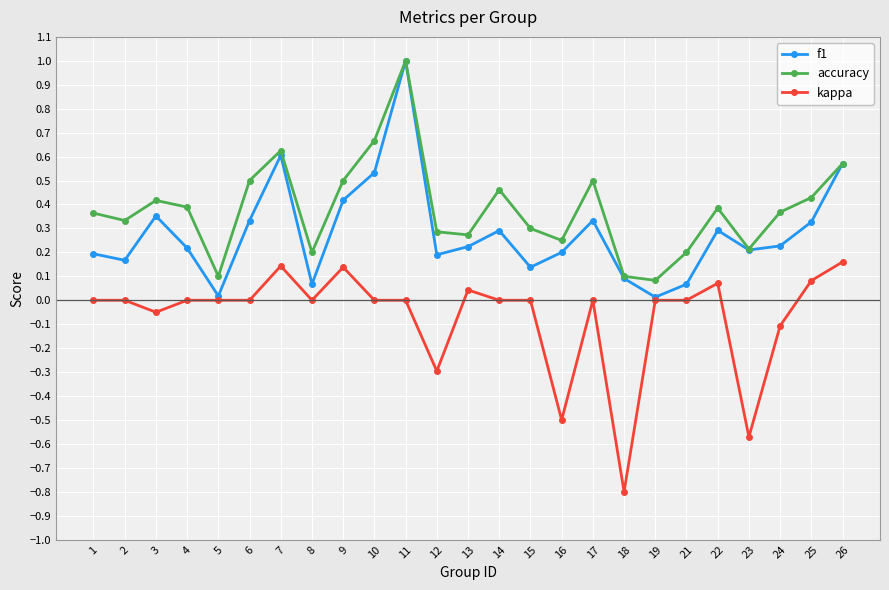

The value of kappa at 14 is -0.5. True or false?

False